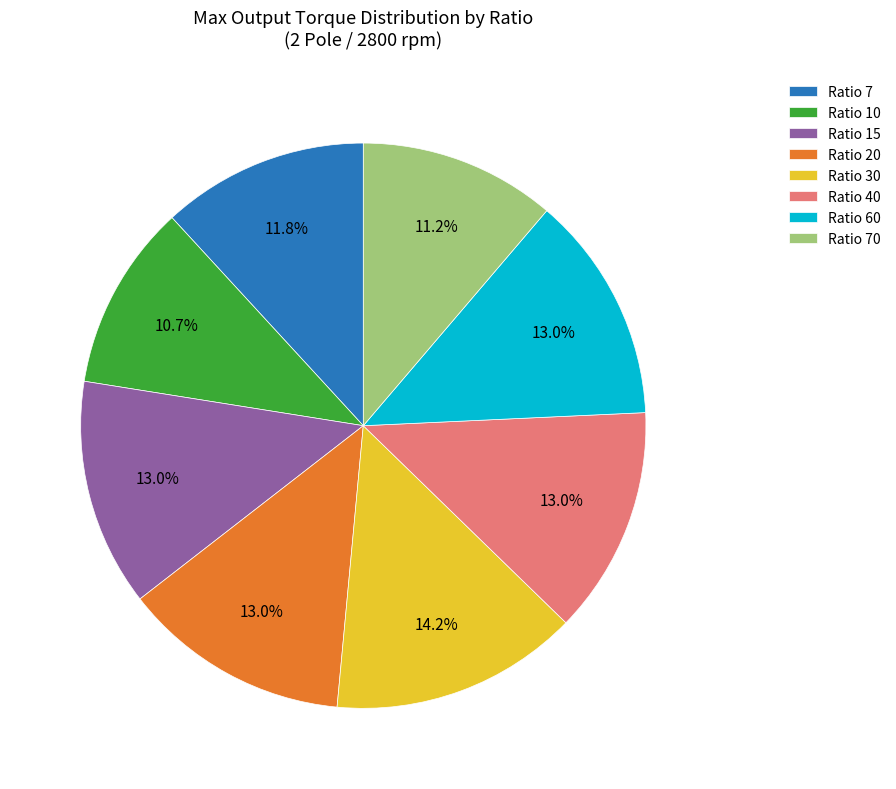

The Ratio 10 slice represents 16% of the pie. True or false?

False